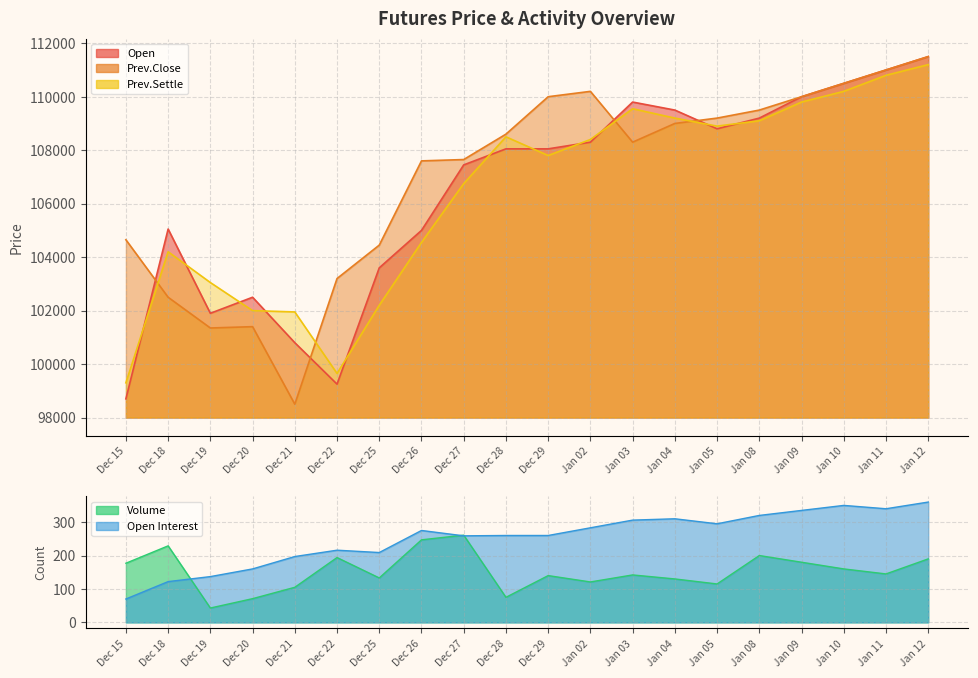

What value does the Open series have at Dec 21, to the nearest 10?

100800